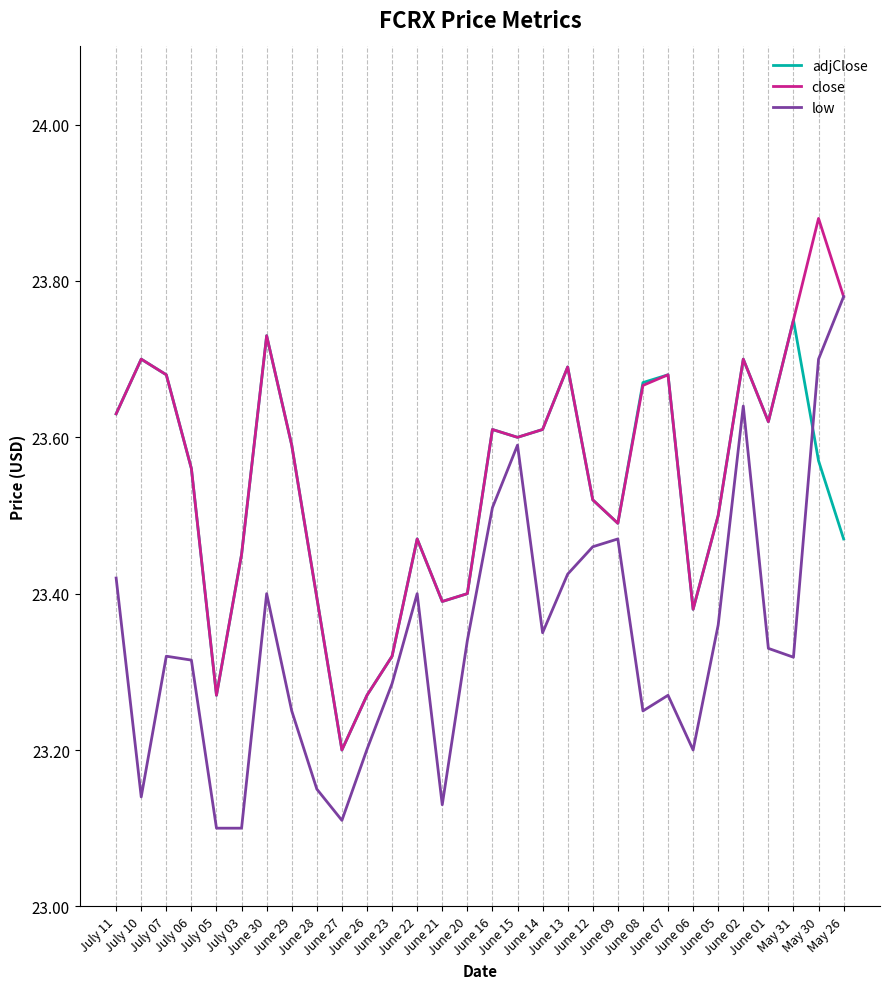

What is the difference between the second highest and second lowest values in the low series?

0.6